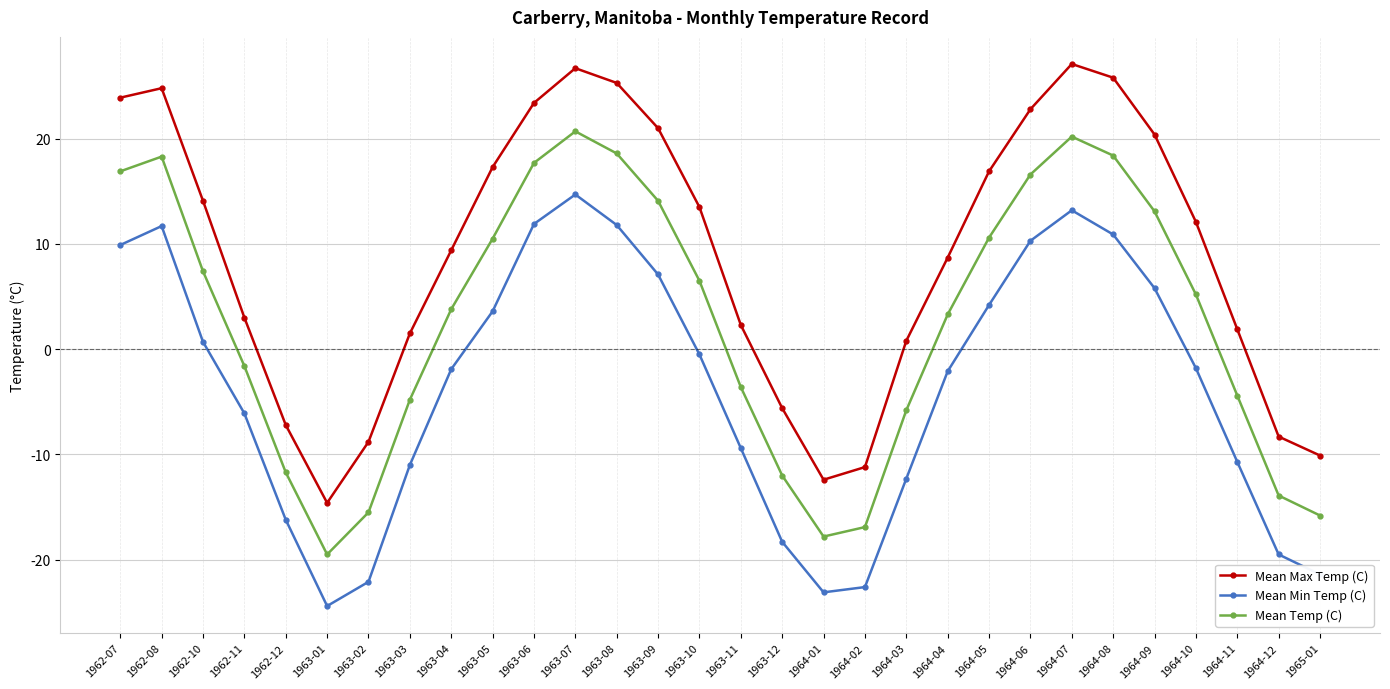

Where is the first local minimum for Mean Temp (C)?

1963-01